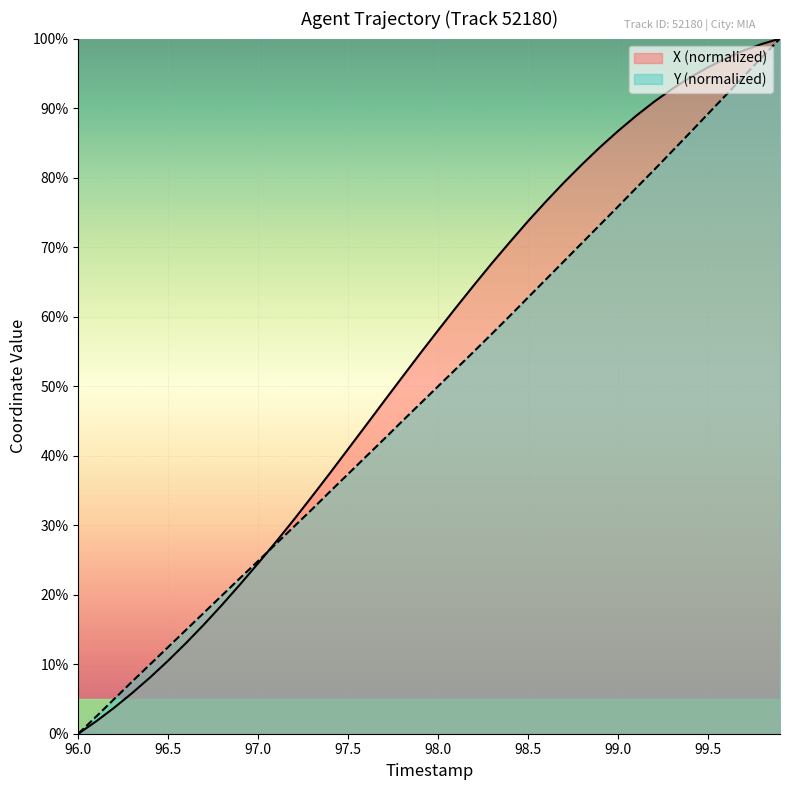

How many data points in X are above 58?

20